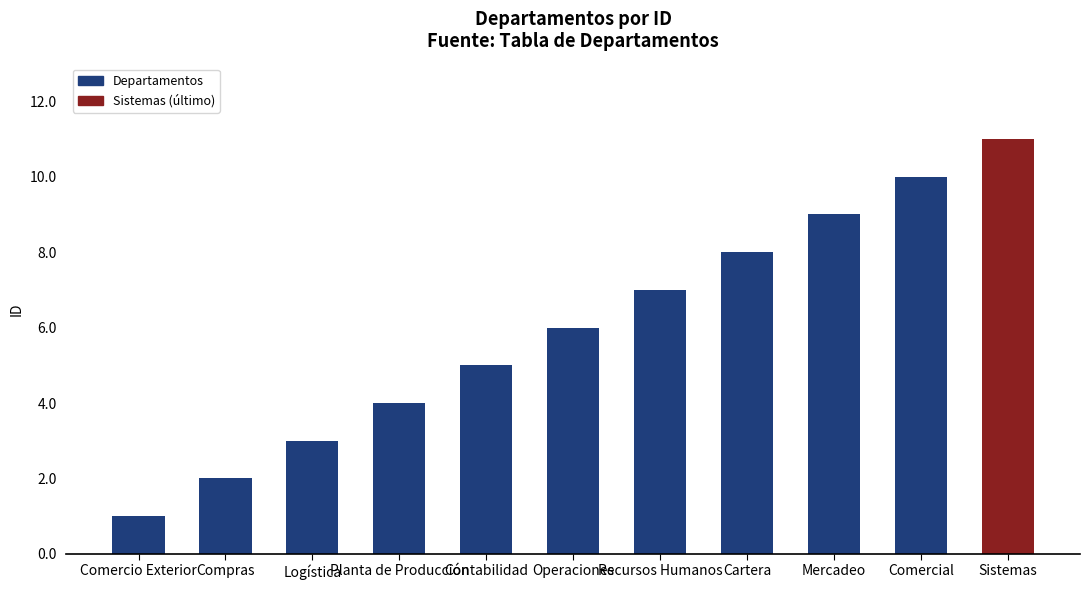

At which category does the chart reach its minimum across all series?

Comercio Exterior